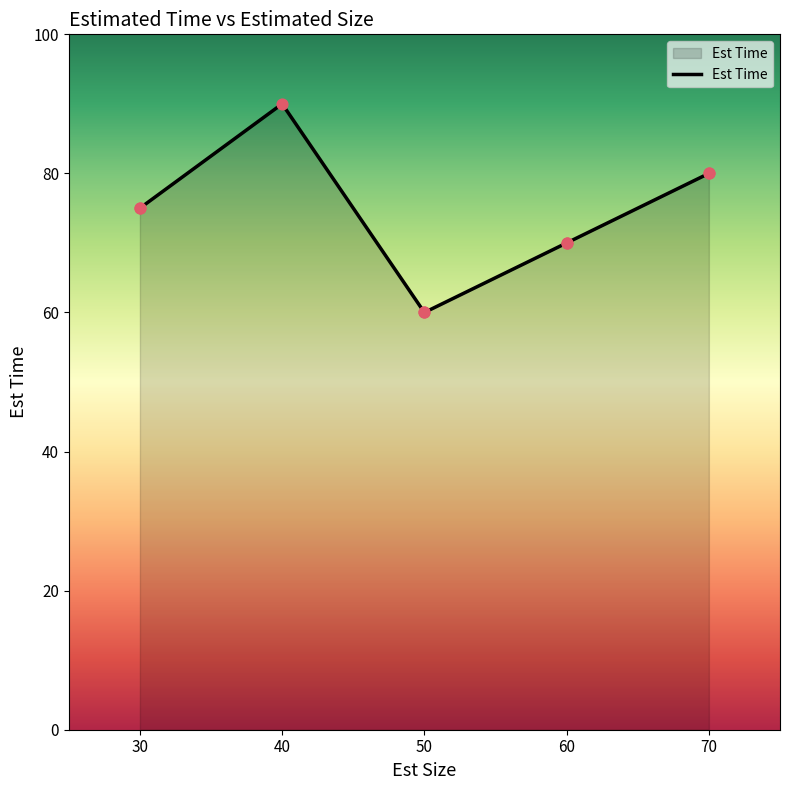

What is the change in value from 30 to 40?

+15